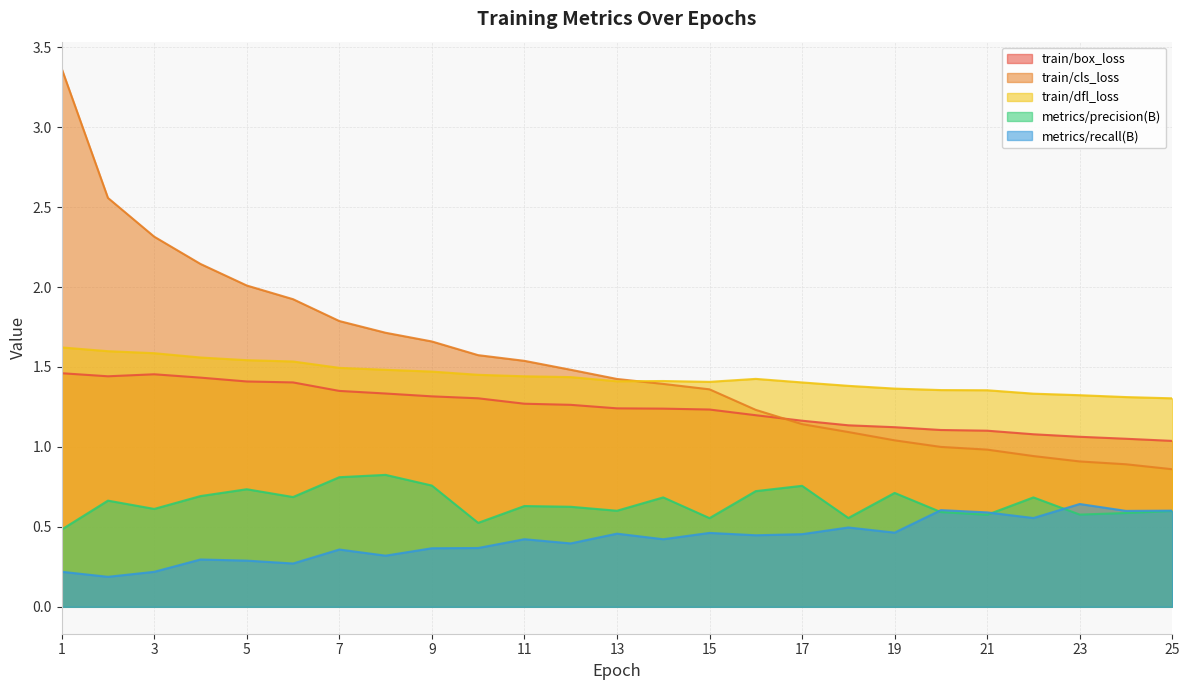

How many lines are shown in the chart?

5